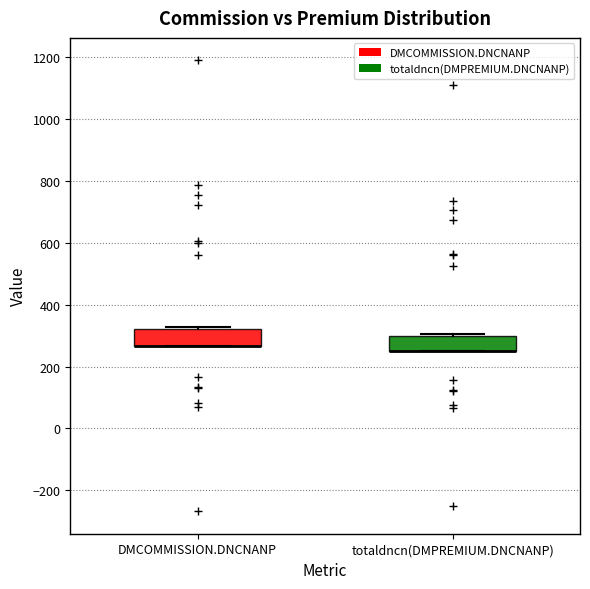

Reading left to right, transcribe this box plot: for each box, give where its median line is, the range the box spans, and where its two whiskers end, as read against the y-axis. The values are not printed on the chart, so give them approximately, as read against the axis.

DMCOMMISSION.DNCNANP: median 260 (drawn on the box's lower edge), box 260 to 320, whiskers 260 to 320 (just above the box's upper edge)
totaldncn(DMPREMIUM.DNCNANP): median 260 (drawn on the box's lower edge), box 260 to 300, whiskers 260 to 300